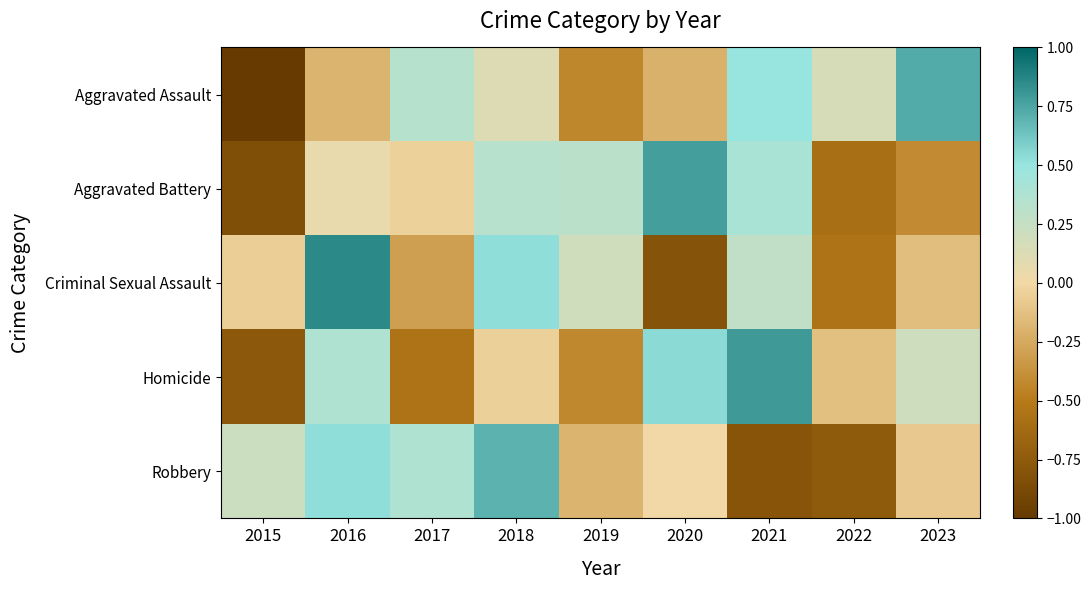

Which has a higher value, 2017 or 2022?

2017